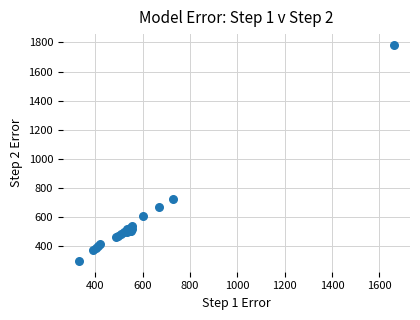

What Y value in the scatter plot is closest to 1042?

726.3